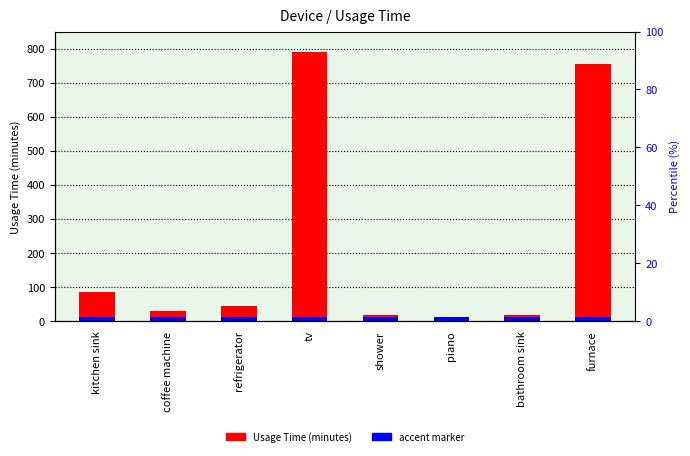

What is the label of the 2nd bar from the left?

coffee machine